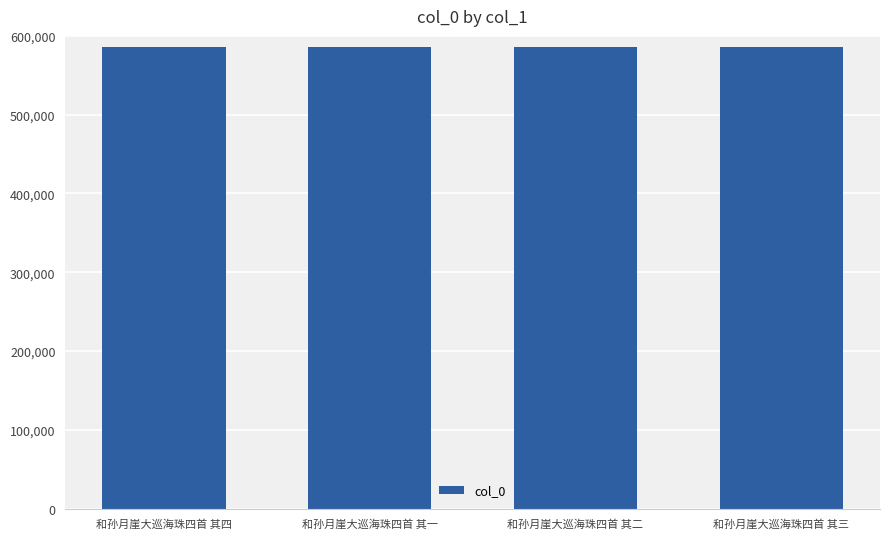

What is the greatest value displayed?

585922